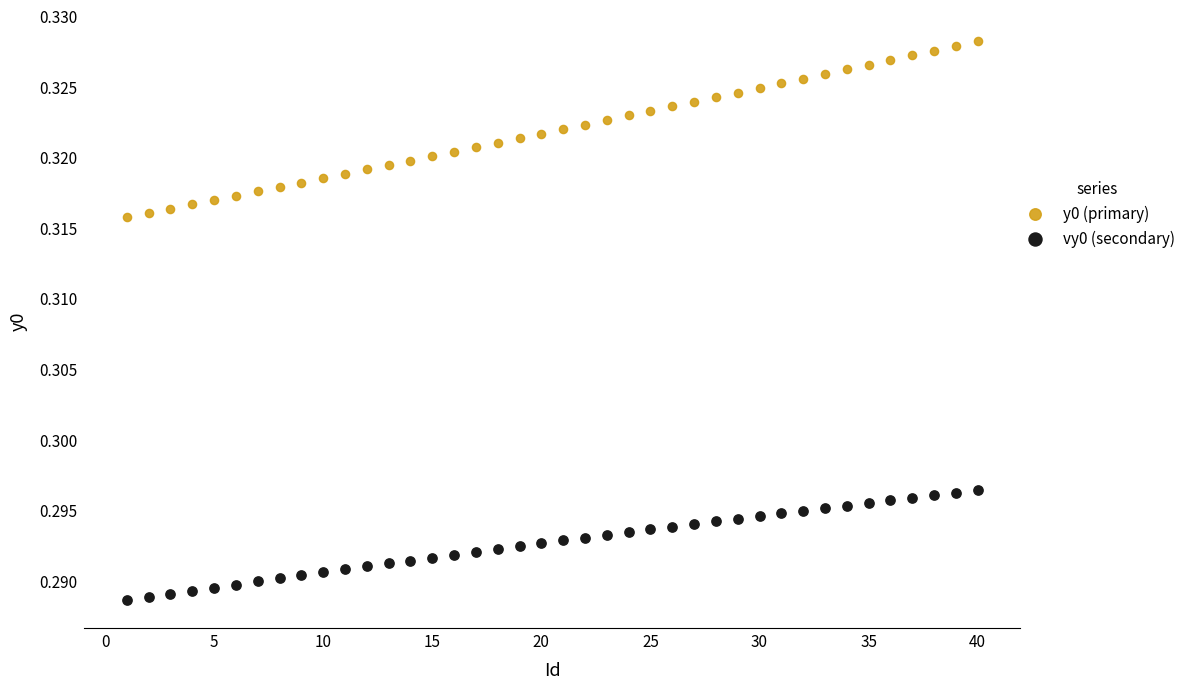

Which series contains the highest Y value?

y0 (primary)